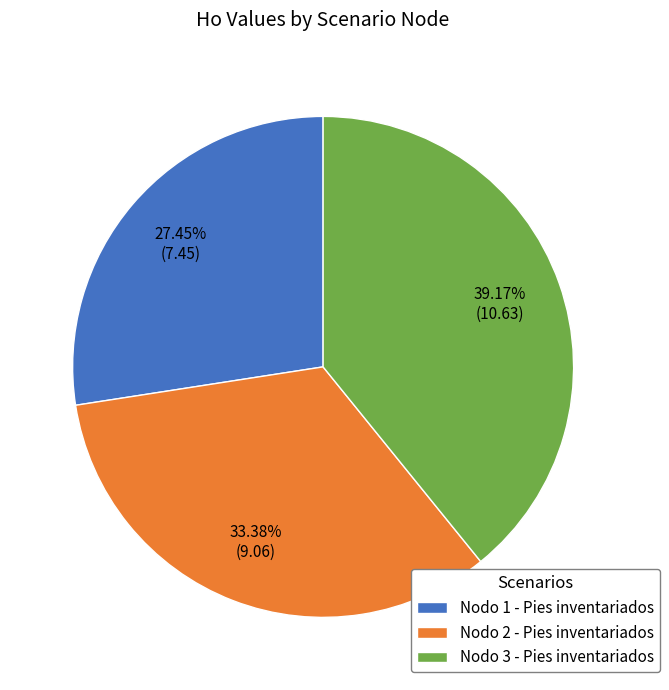

To the nearest percent, what percentage of the pie is Nodo 2 - Pies inventariados?

33%